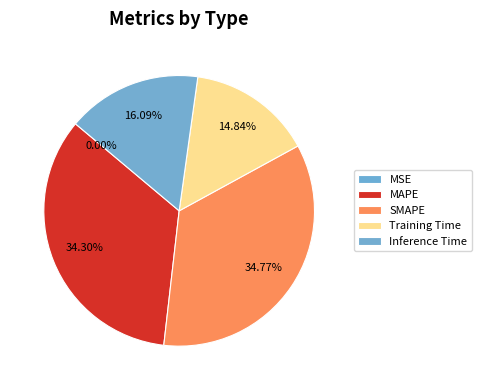

True or false: SMAPE accounts for 23% of the total.

False